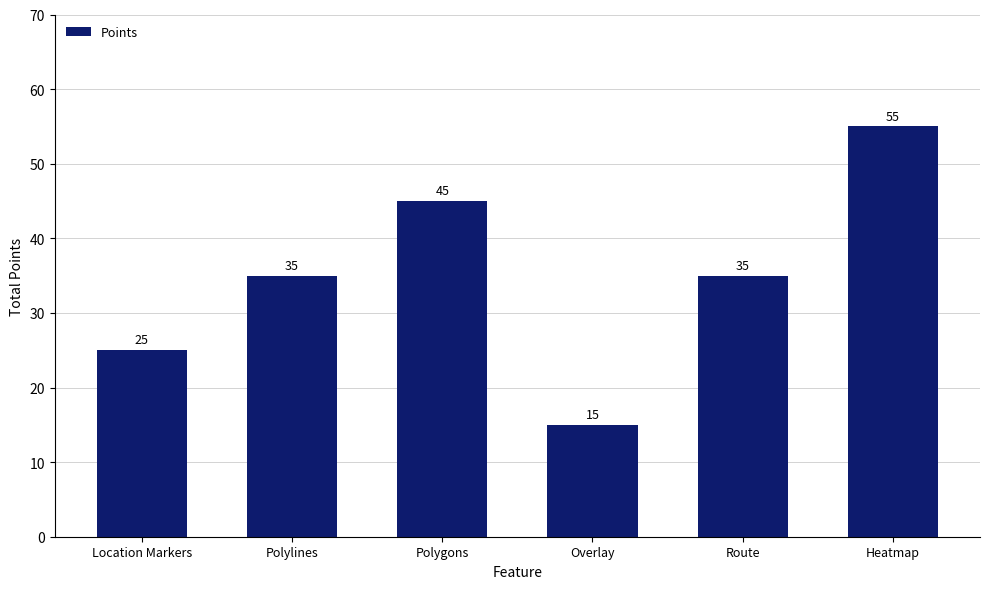

What position from the left is Polygons?

3